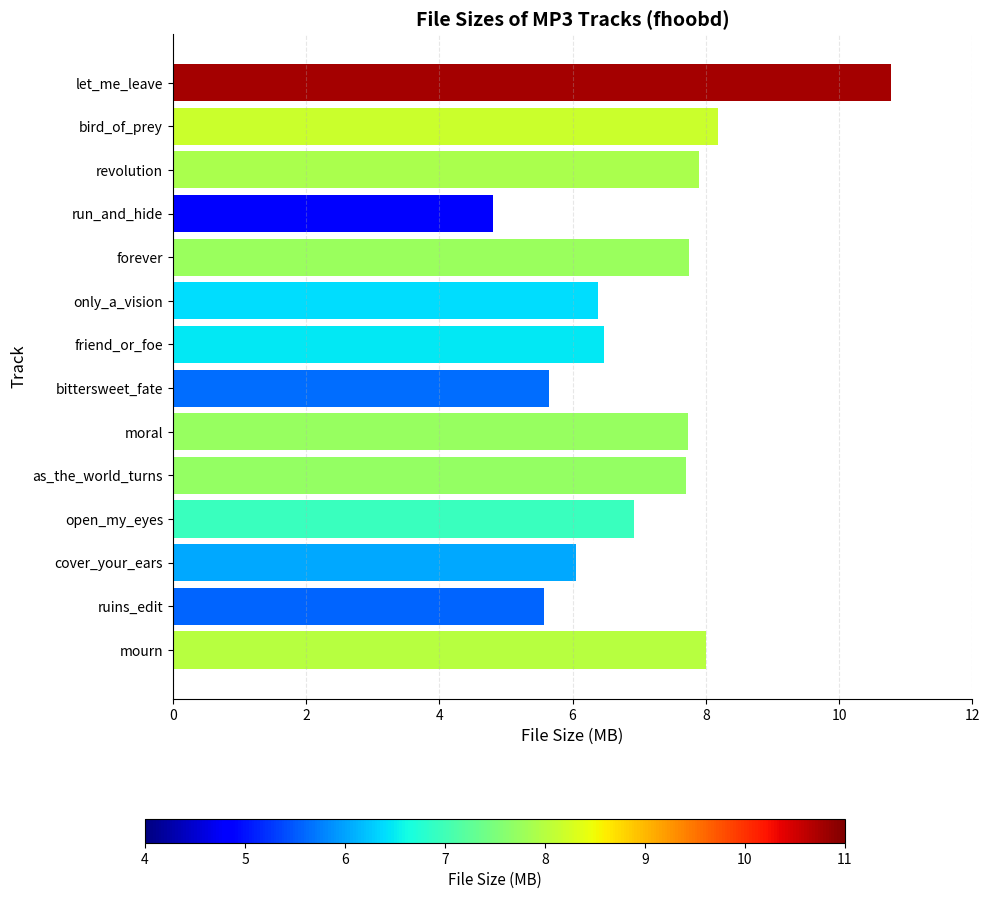

What position from the top is friend_or_foe?

7